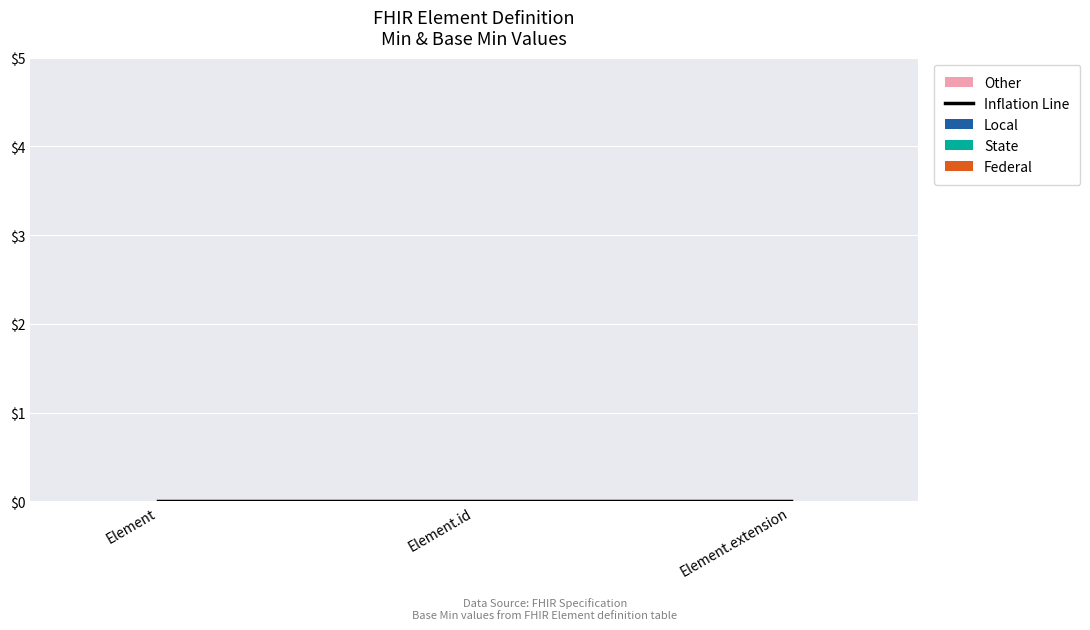

At which category is the sum across all series the highest?

Element.id